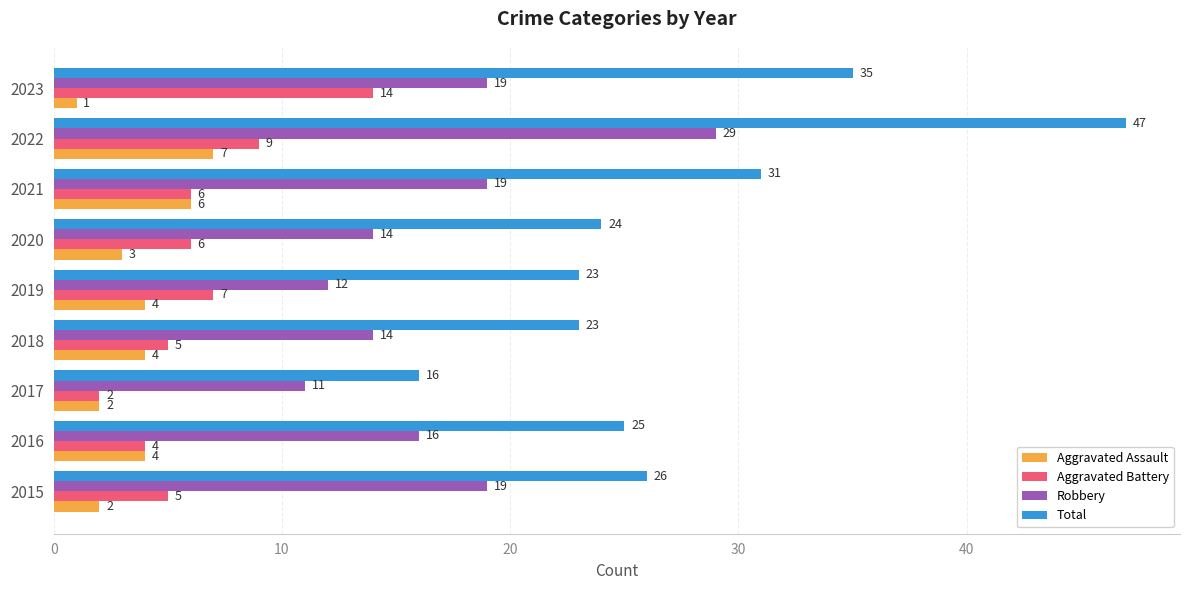

Which series has the largest total across all categories?

Total